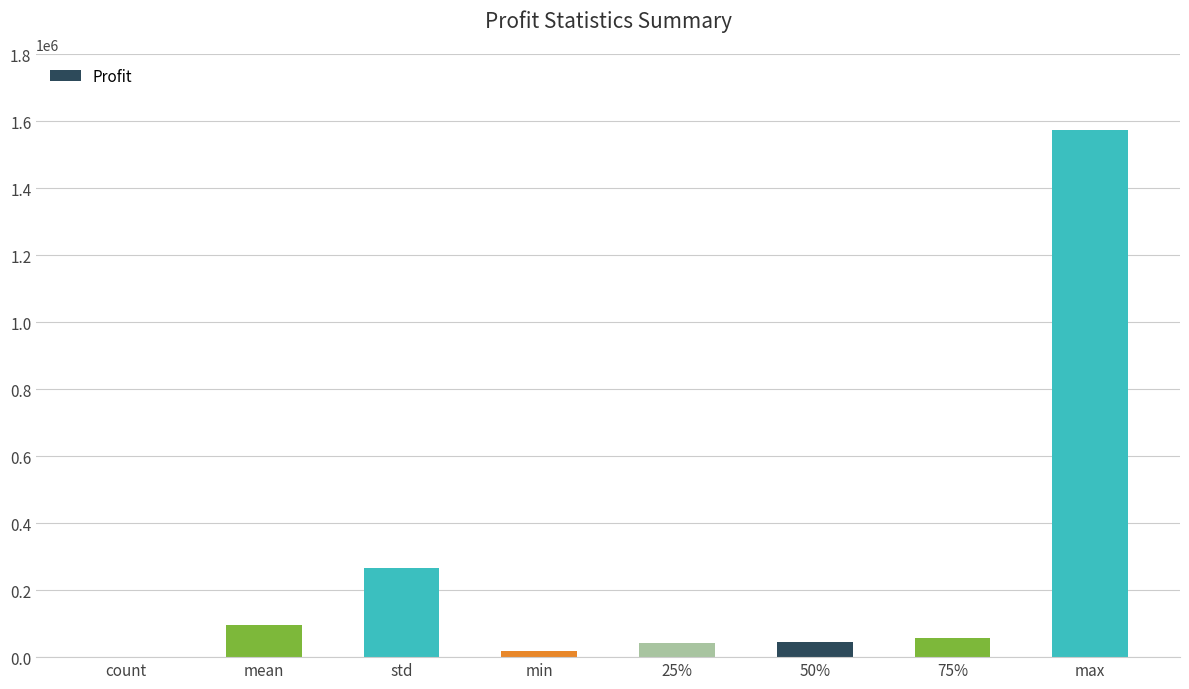

The chart shows a value of 45528.4 at 50%. True or false?

True